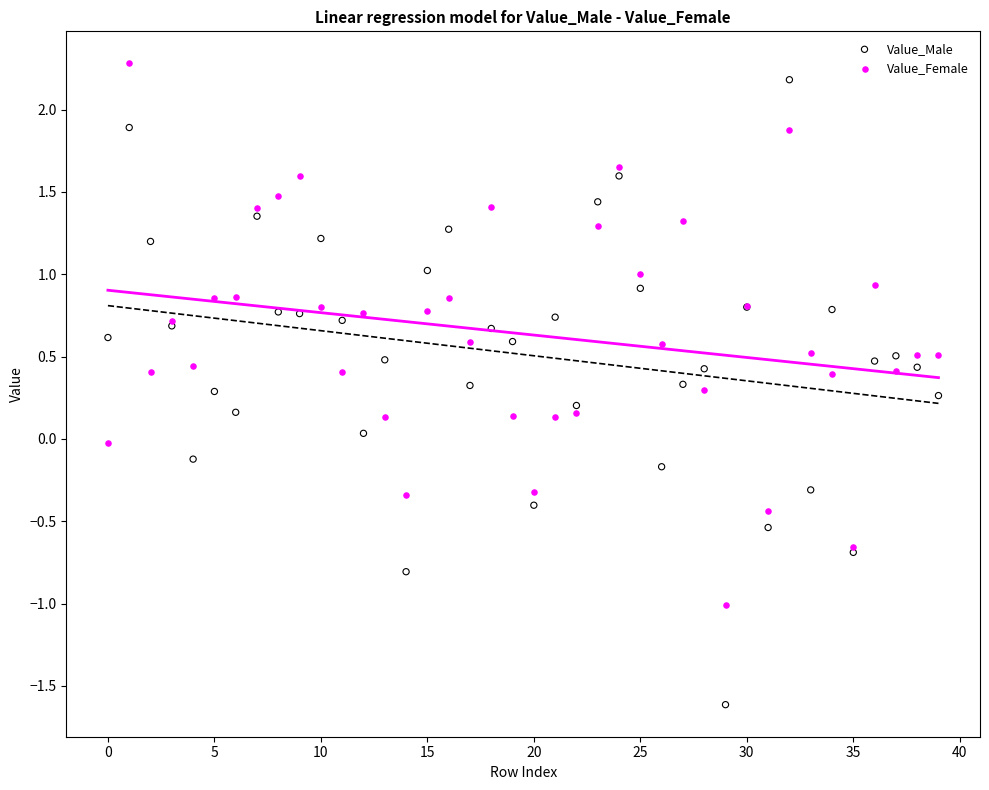

Which series reaches the minimum Y coordinate?

Value_Male